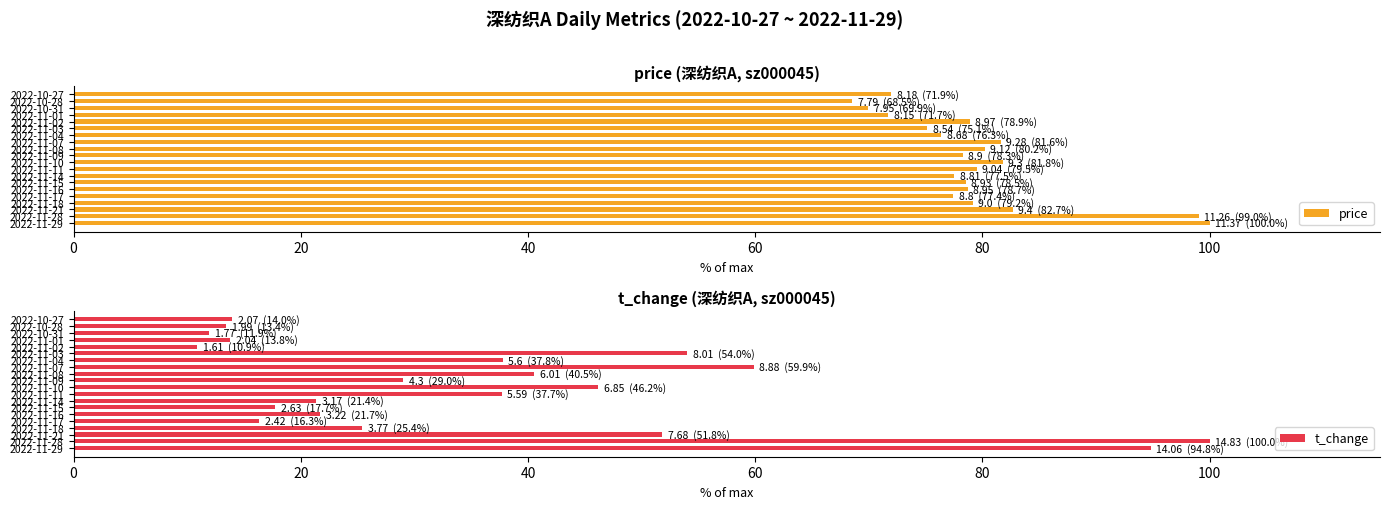

Count the number of data series in this chart.

2